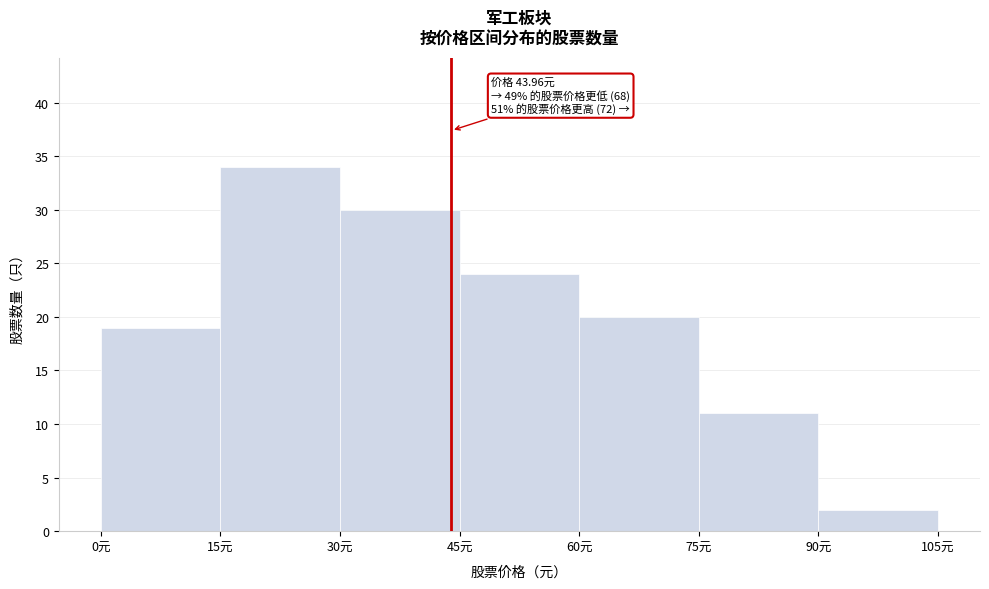

Which range on the x-axis has the tallest bar?

15 to 30